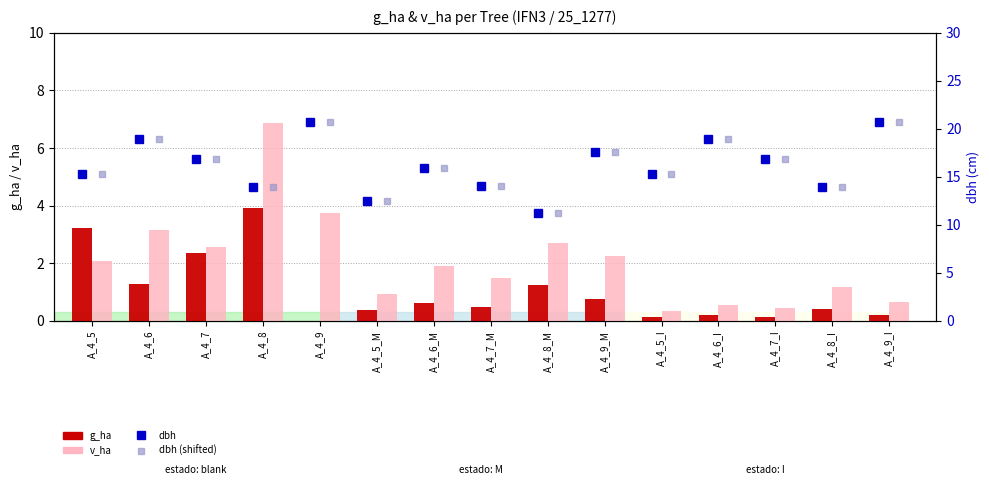

The value of v_ha at A_4_8_M is 2.7. True or false?

True